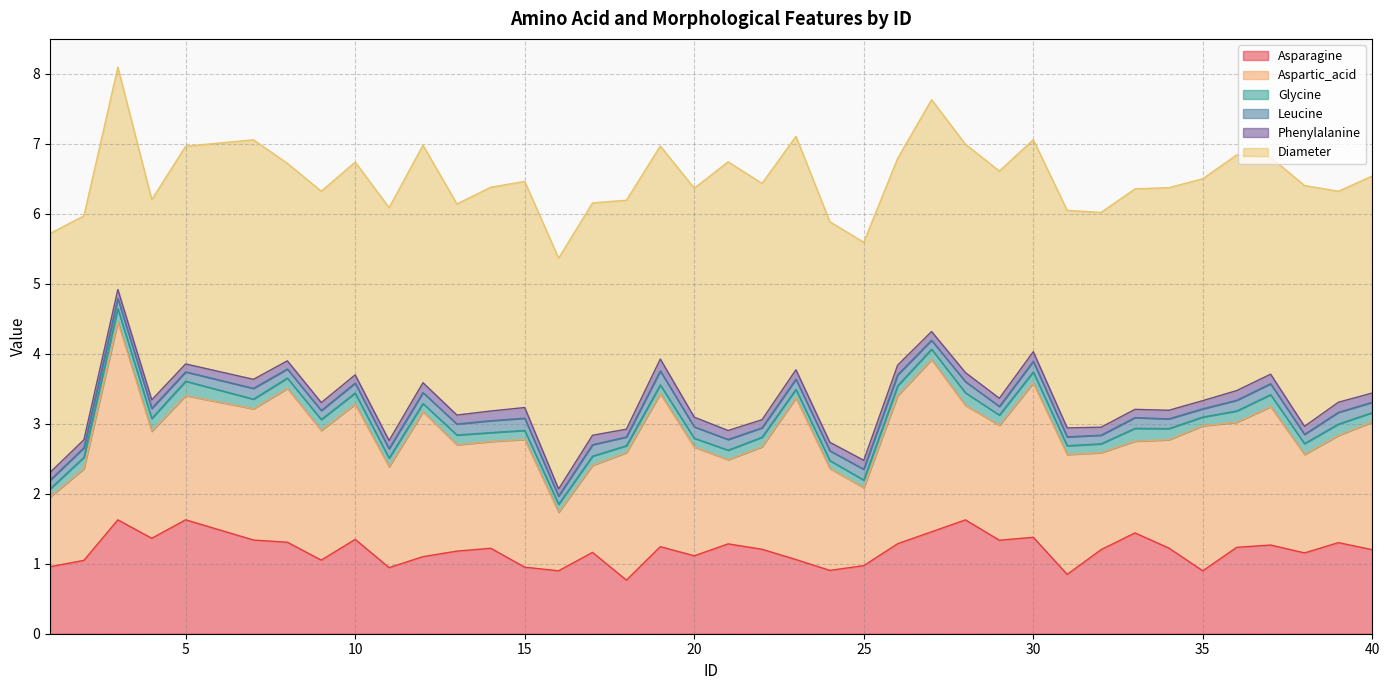

Which series has the largest range (max minus min)?

Aspartic_acid